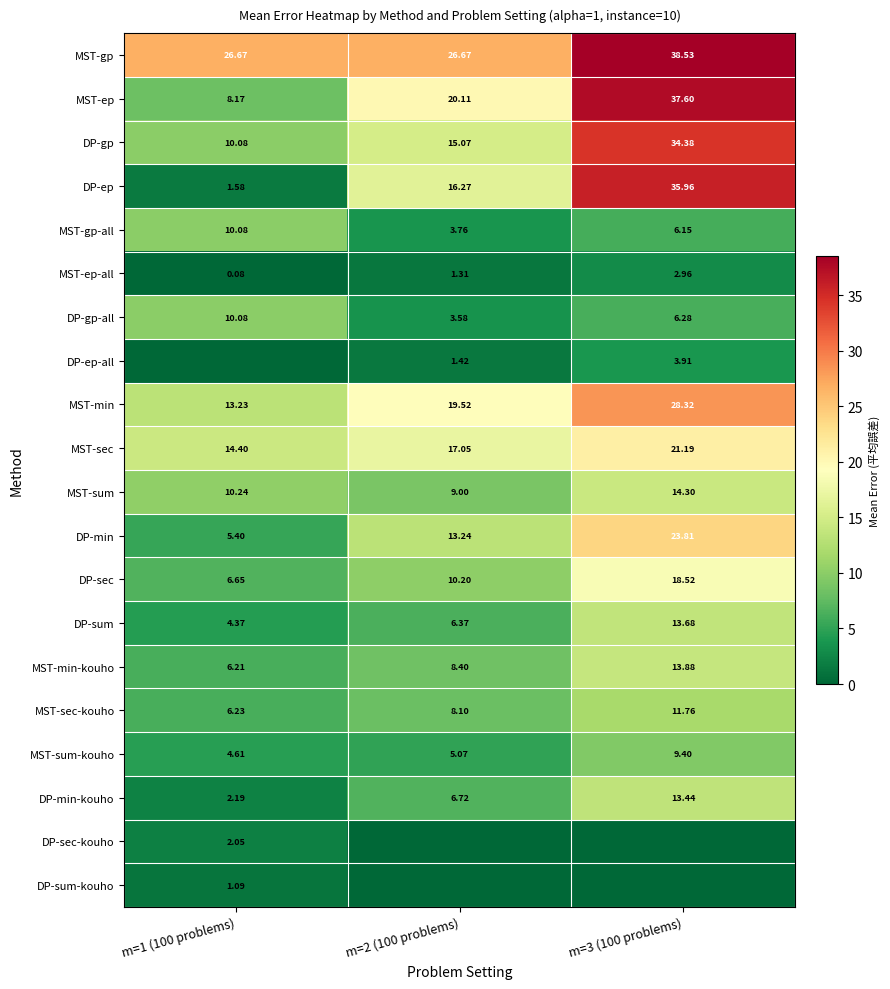

How many series are shown in this chart?

20